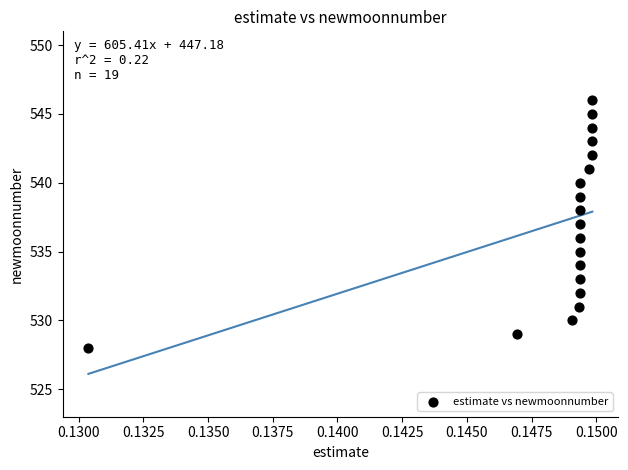

What is the range of Y values (max minus min)?

18